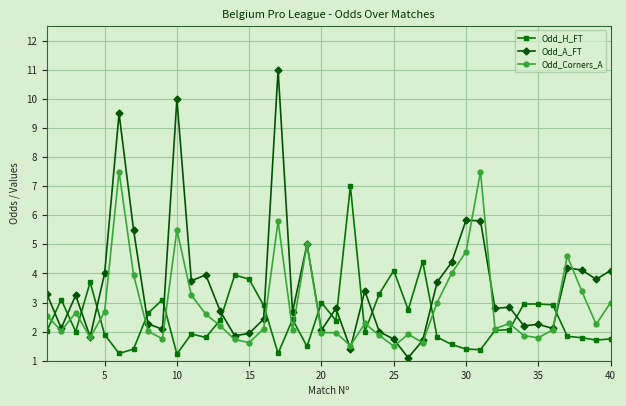

List the series in order of their overall mean, lowest first.

Odd_H_FT, Odd_Corners_A, Odd_A_FT